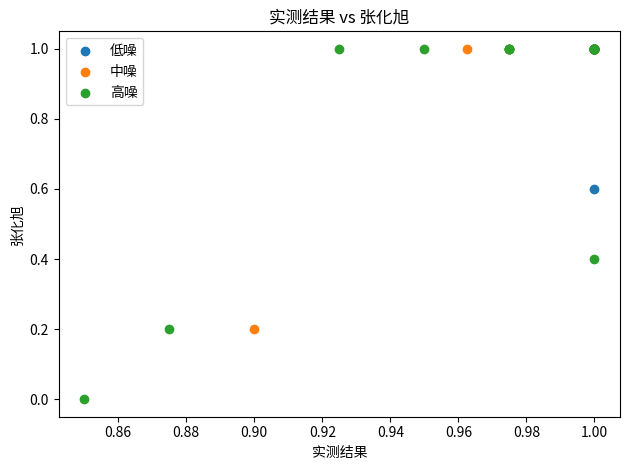

Which series reaches the minimum Y coordinate?

高噪